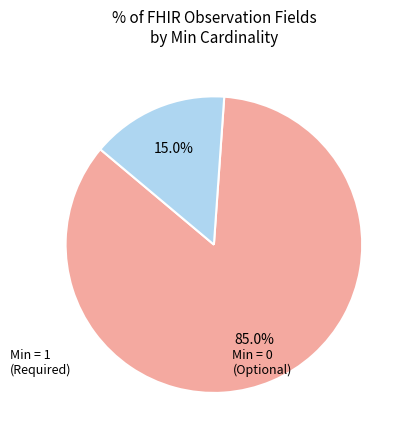

To the nearest percent, what is the difference between the largest and smallest slice percentages?

70%